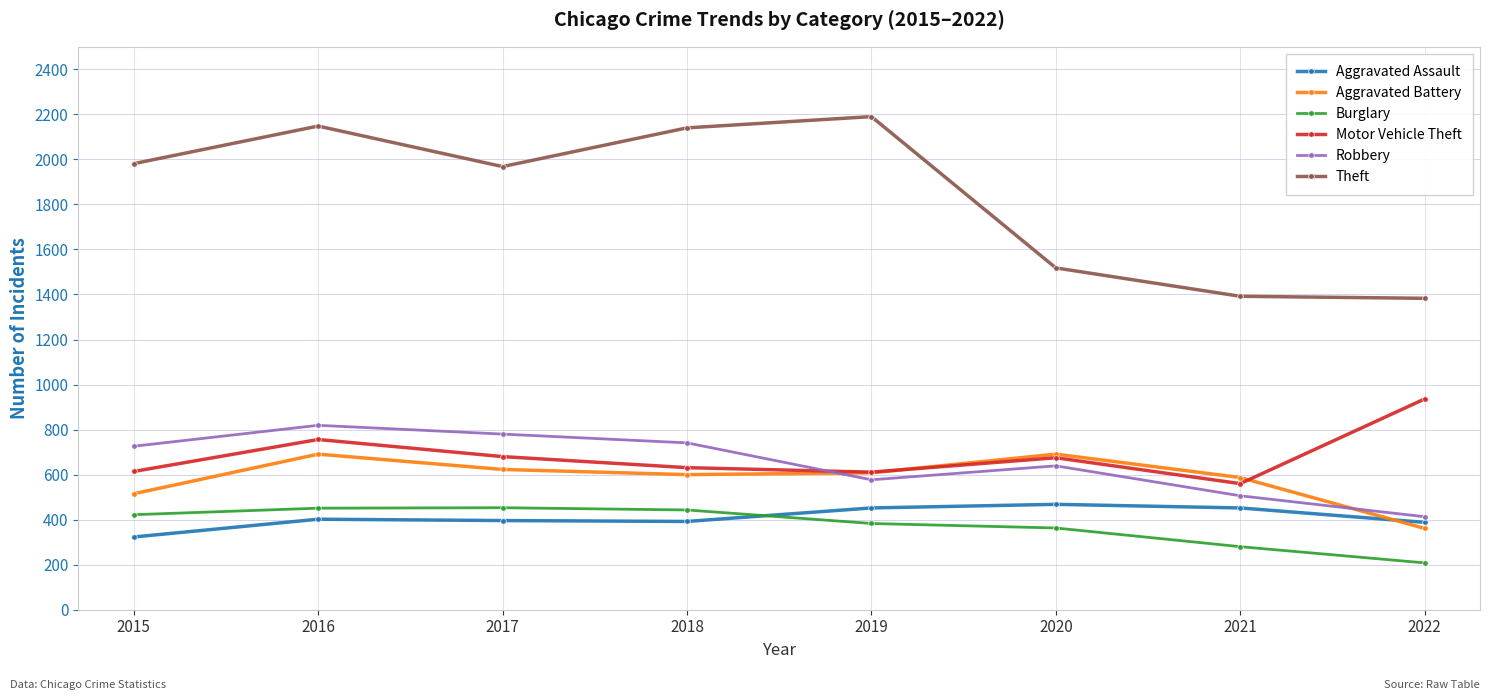

How many interior local valleys does the Robbery series have?

1